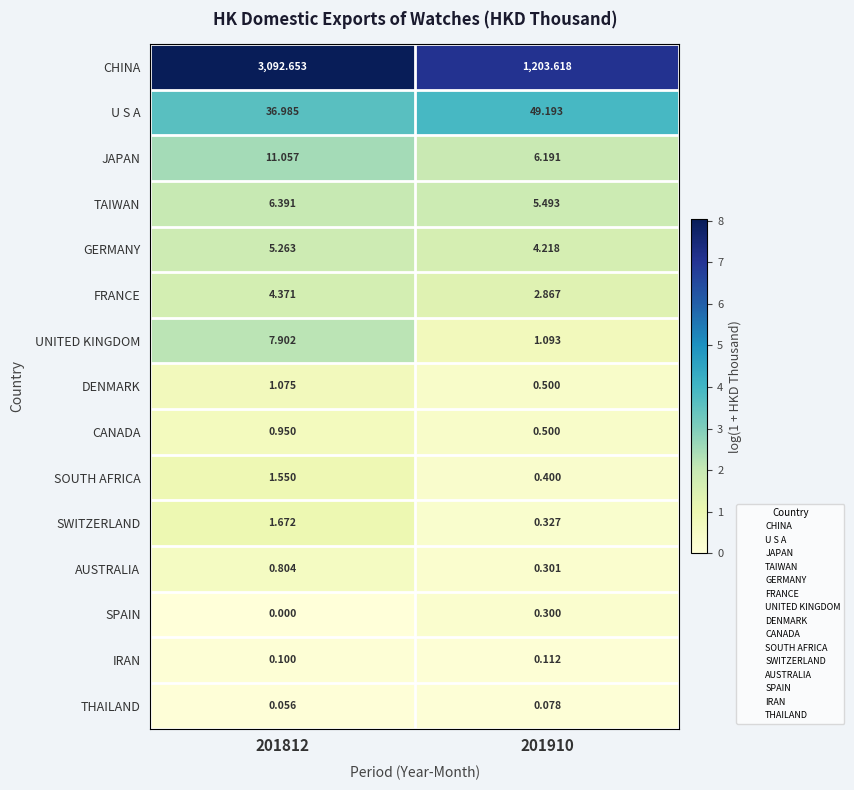

At 201812, list the series in order from smallest to largest.

SPAIN, THAILAND, IRAN, AUSTRALIA, CANADA, DENMARK, SOUTH AFRICA, SWITZERLAND, FRANCE, GERMANY, TAIWAN, UNITED KINGDOM, JAPAN, U S A, CHINA